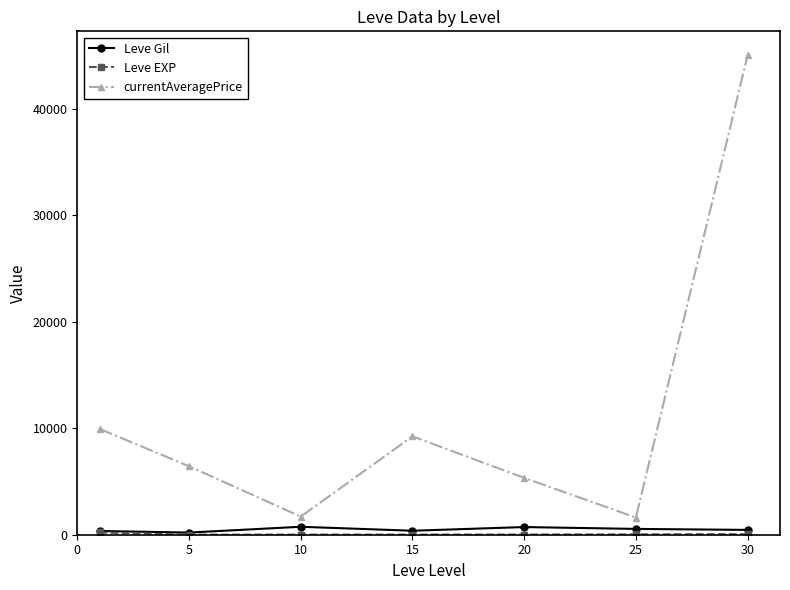

Which series has the largest total across all categories?

currentAveragePrice